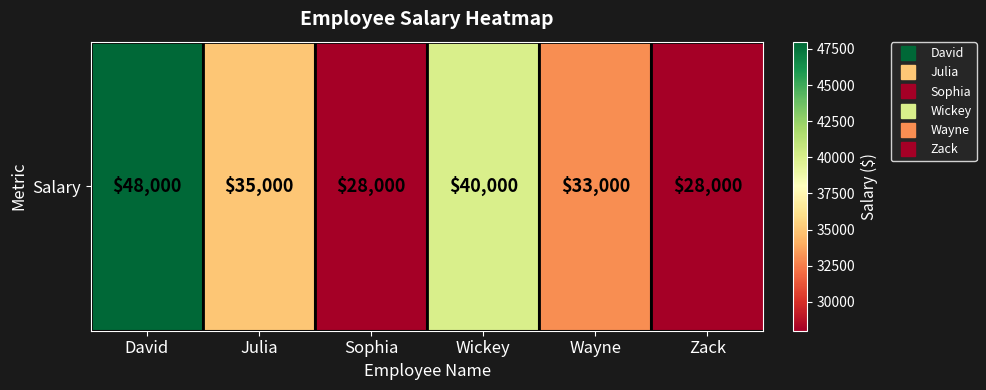

Which has a higher value, Wayne or Sophia?

Wayne